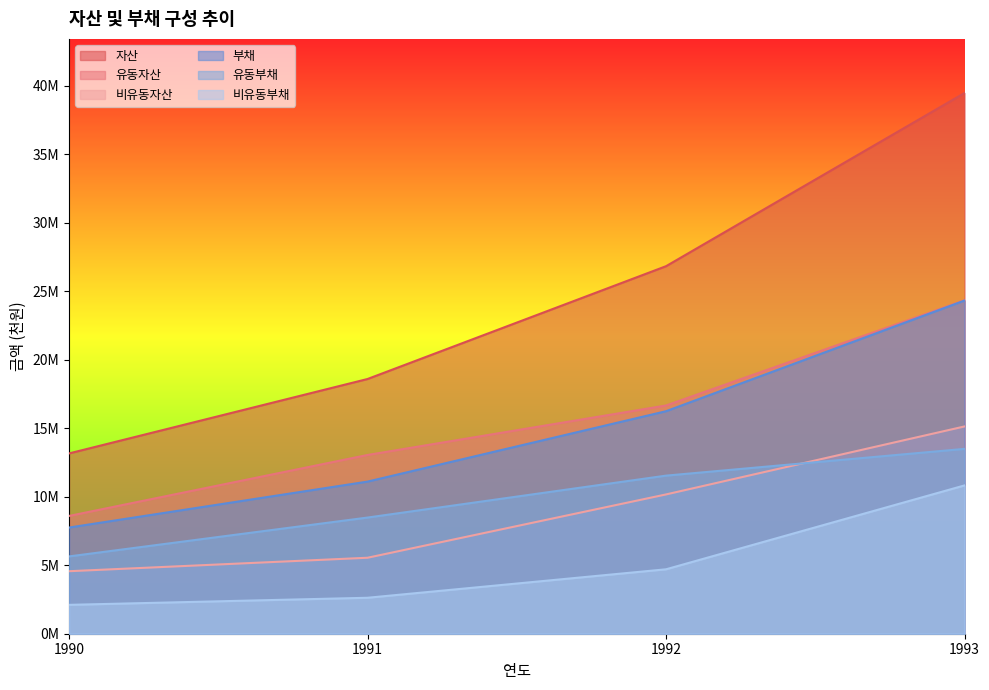

True or false: 부채 and 비유동자산 cross at least once.

False